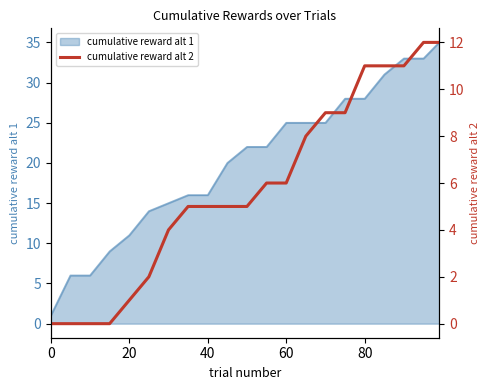

True or false: cumulative reward alt 1 has a value of 7 at 60.

False